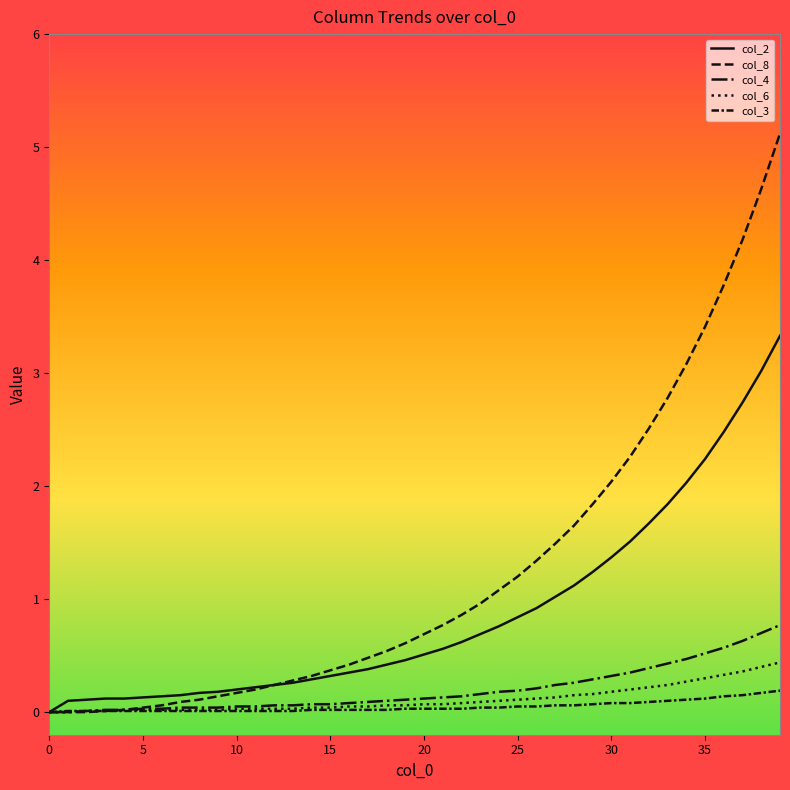

How many lines are shown in the chart?

5